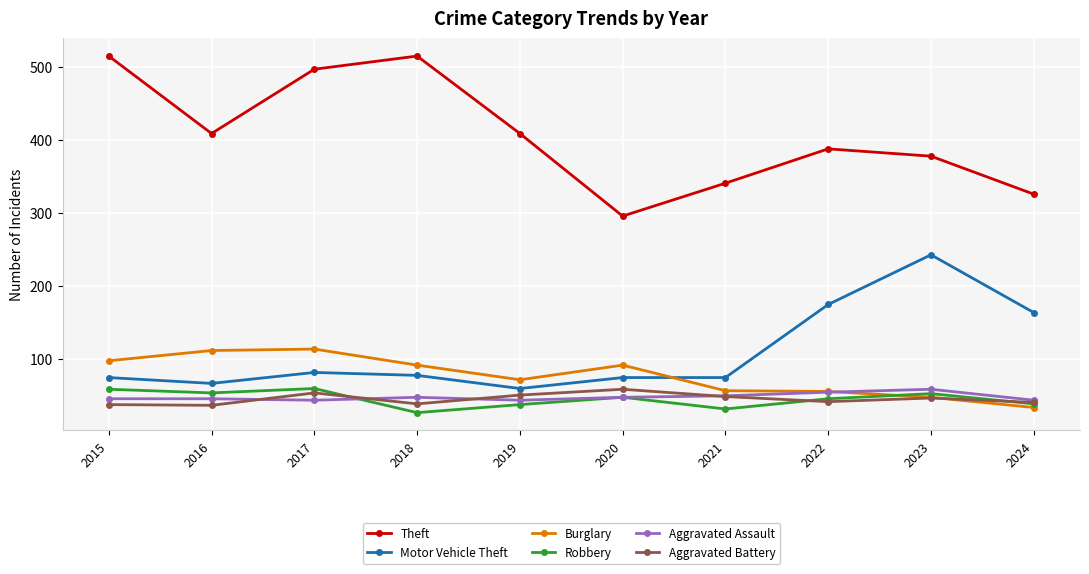

How many data points does each series have?

10